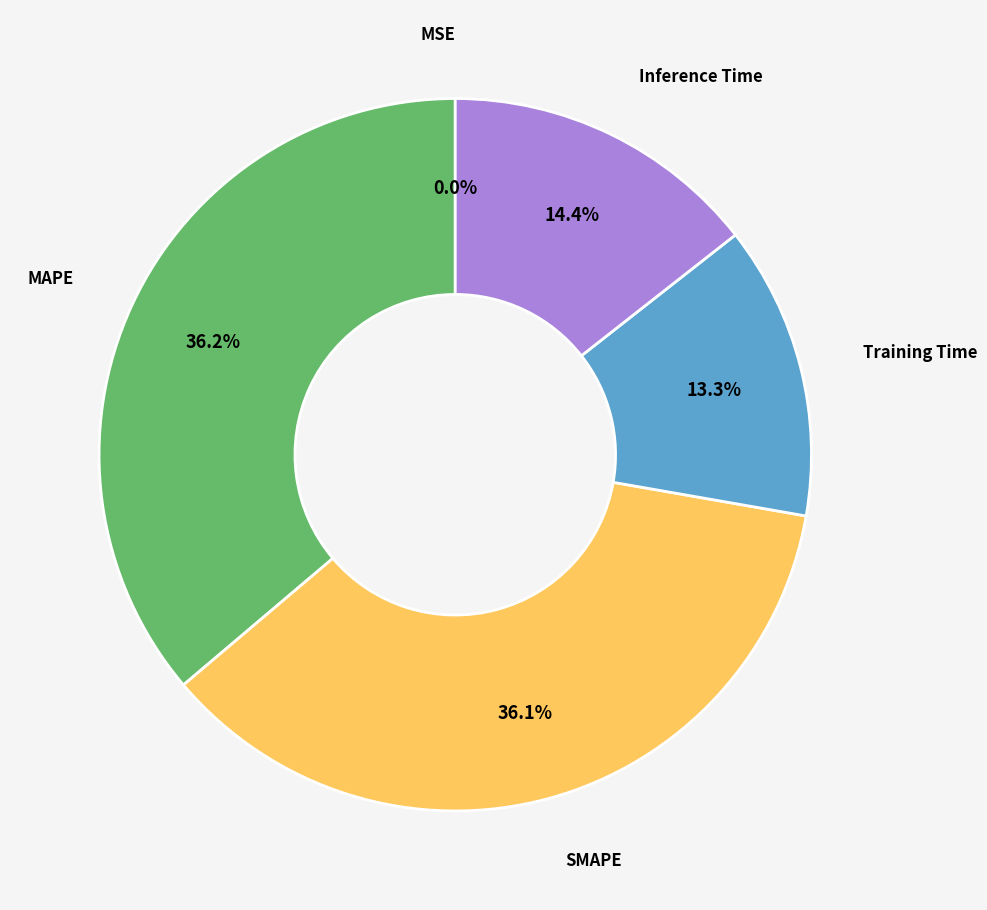

Between SMAPE and Inference Time, which is larger?

SMAPE